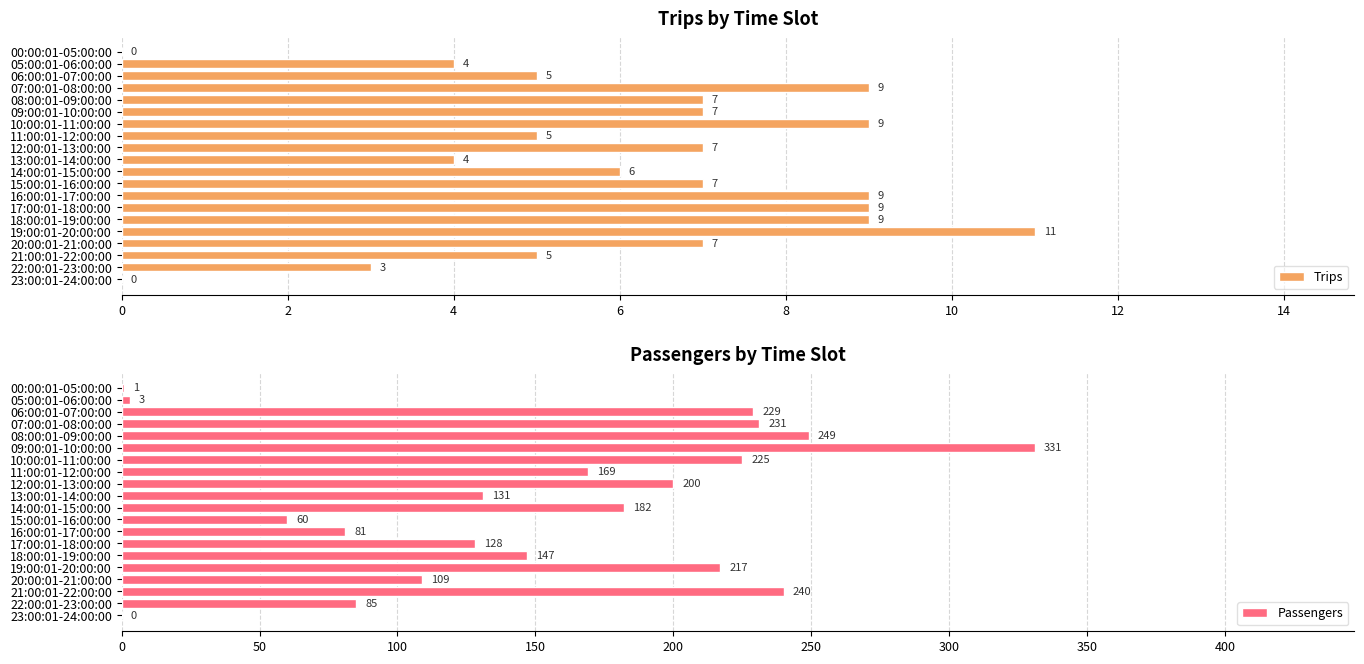

The Trips series shows 5 at 22:00:01-23:00:00. True or false?

False